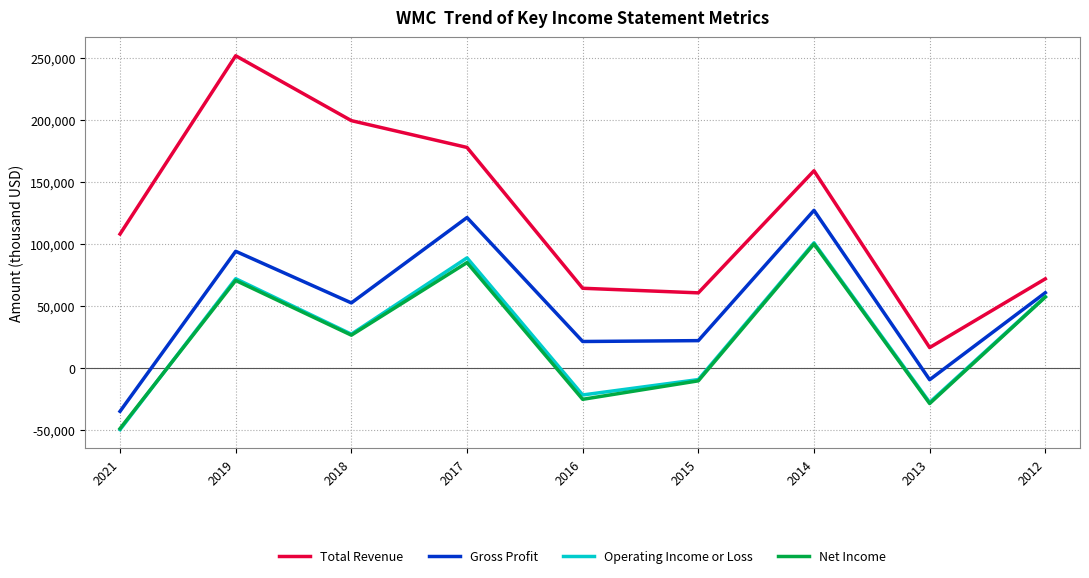

What is the approximate value of Net Income at 2018, to the nearest 100?

26300